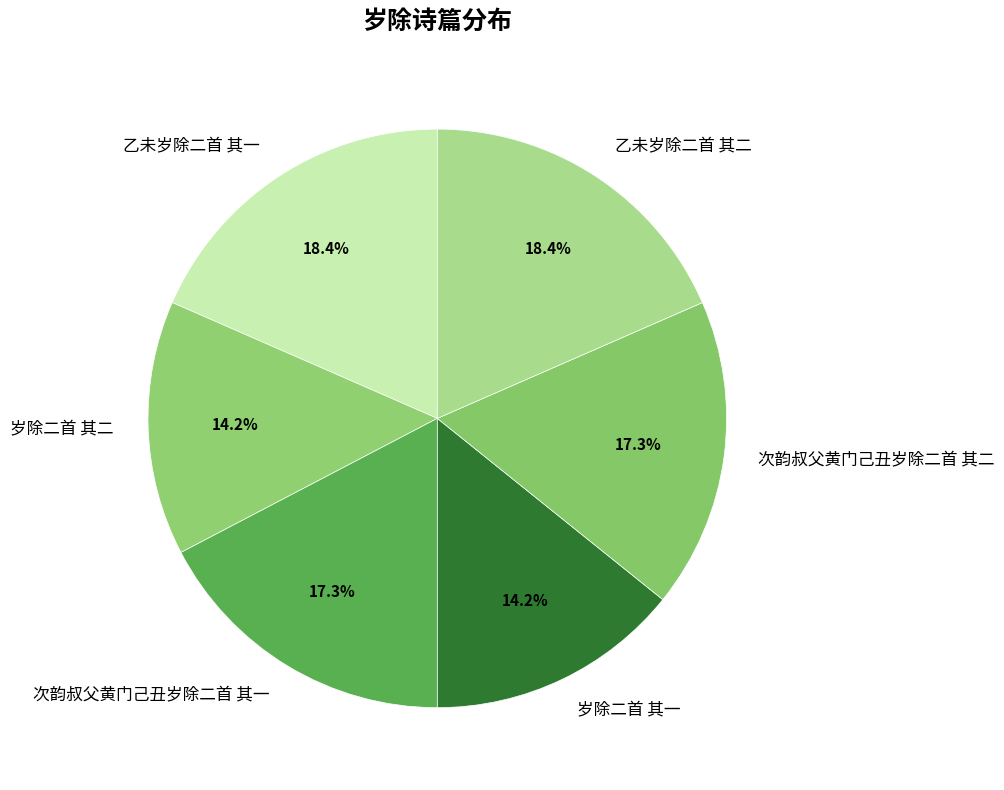

What percentage is the 乙未岁除二首 其二 slice, to the nearest percent?

18%